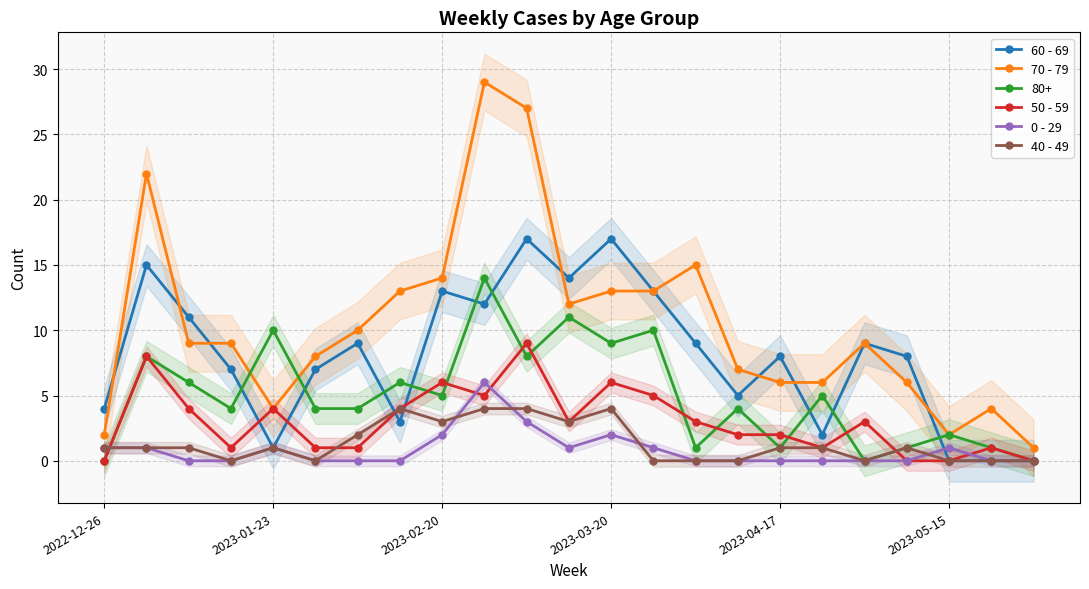

What is the highest value of the 70 - 79 series?

29